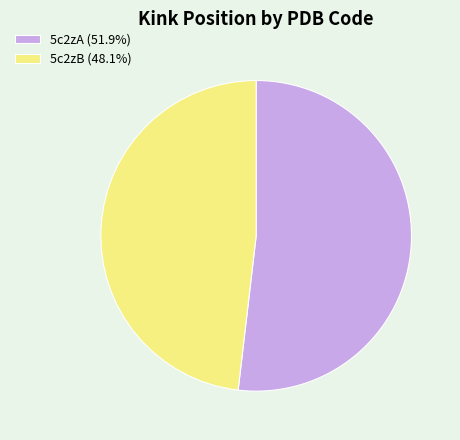

Which slice represents more than half of the pie?

5c2zA